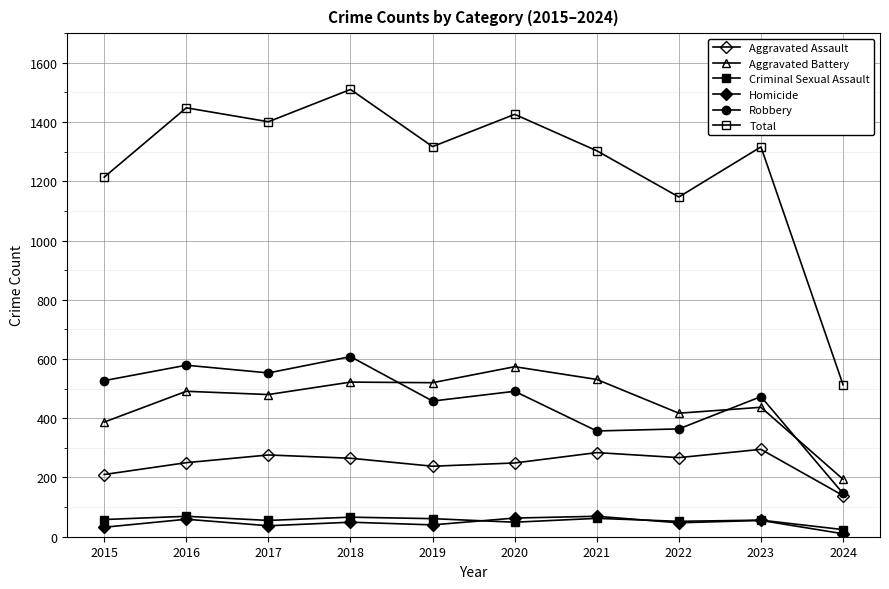

What is the sum of the Criminal Sexual Assault values at 2023 and 2024?

80